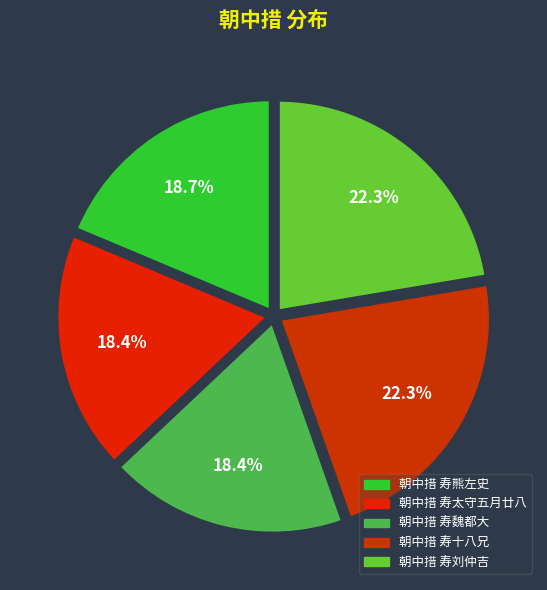

To the nearest percent, what portion does 朝中措 寿魏都大 represent?

18%